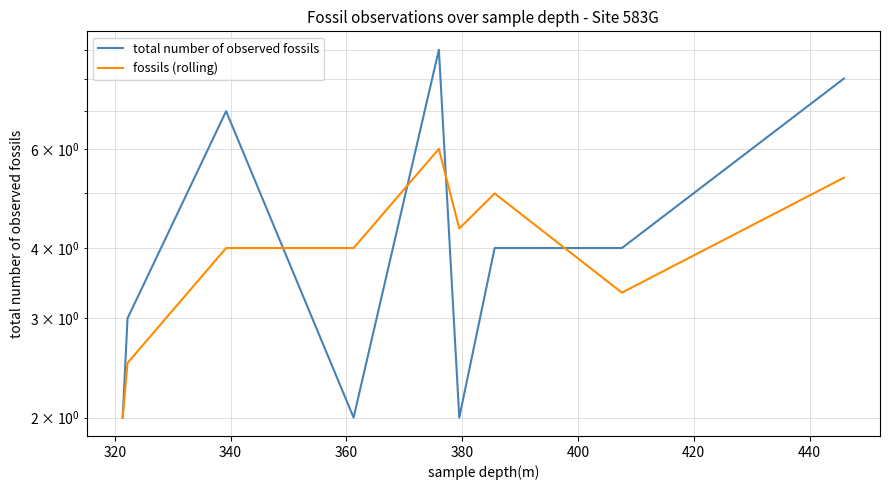

The value of fossils (rolling) at 320 is 2.5. True or false?

True